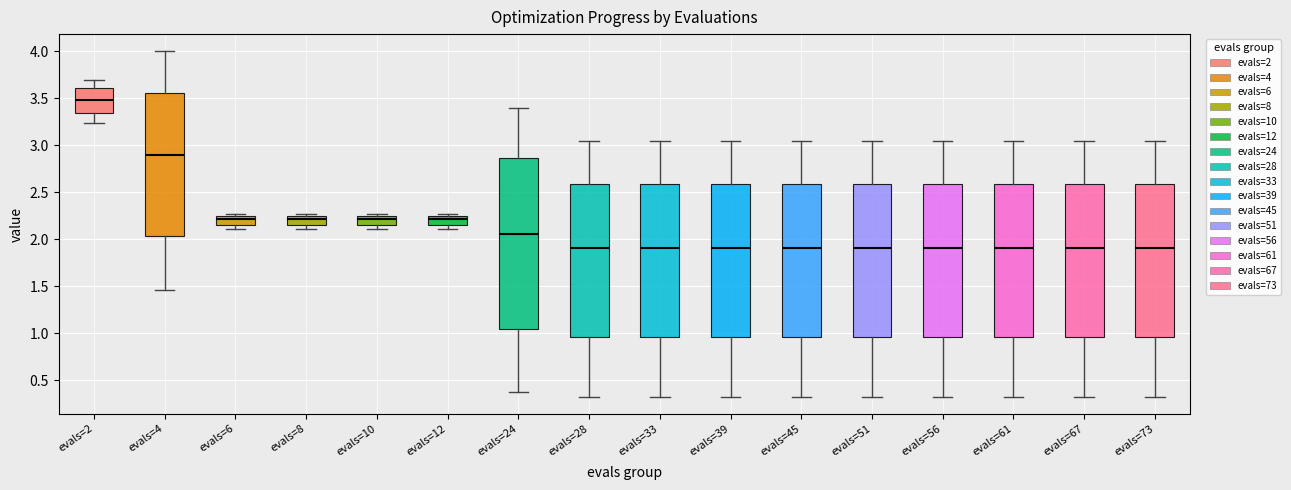

Which box's median line is the highest?

evals=2